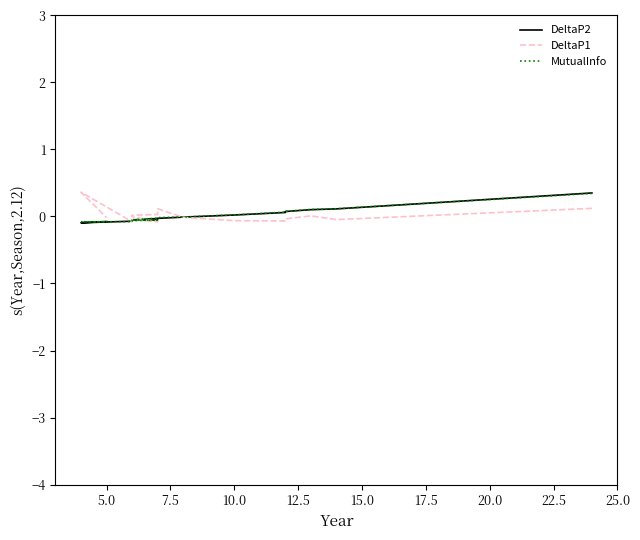

The MutualInfo series shows -0.1 at 11. True or false?

False